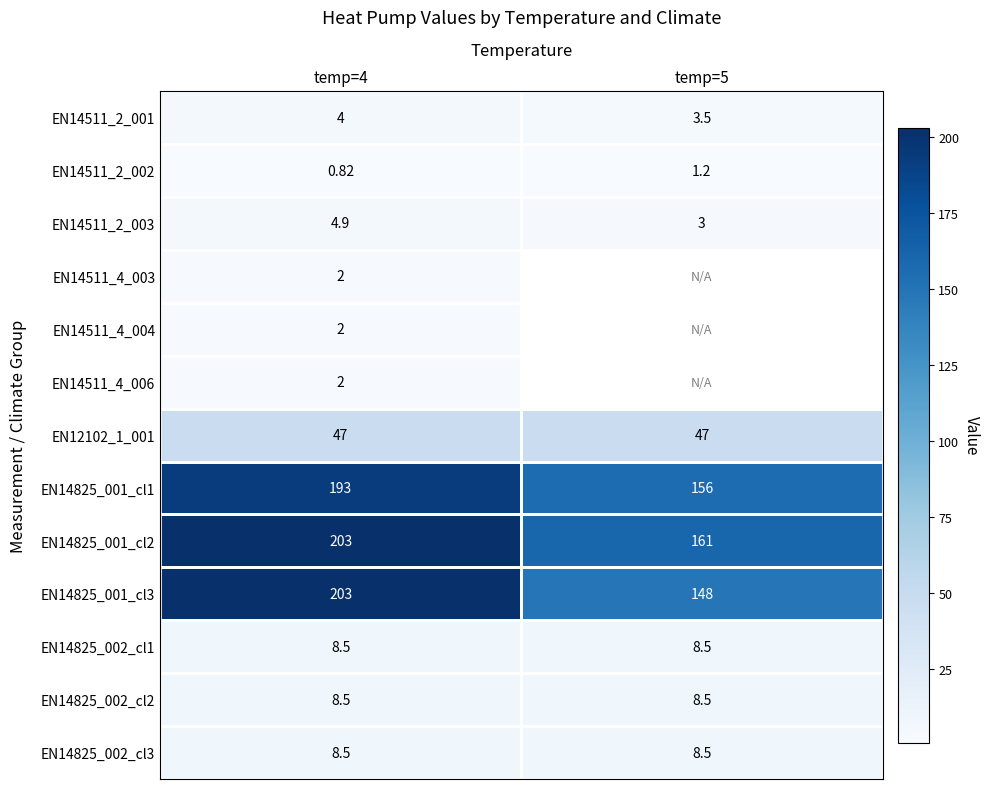

At how many categories does at least one series exceed 82?

2